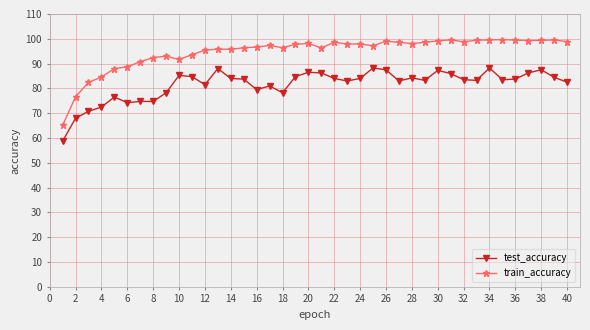

What is the difference between the second highest and minimum values in the train_accuracy series?

34.5